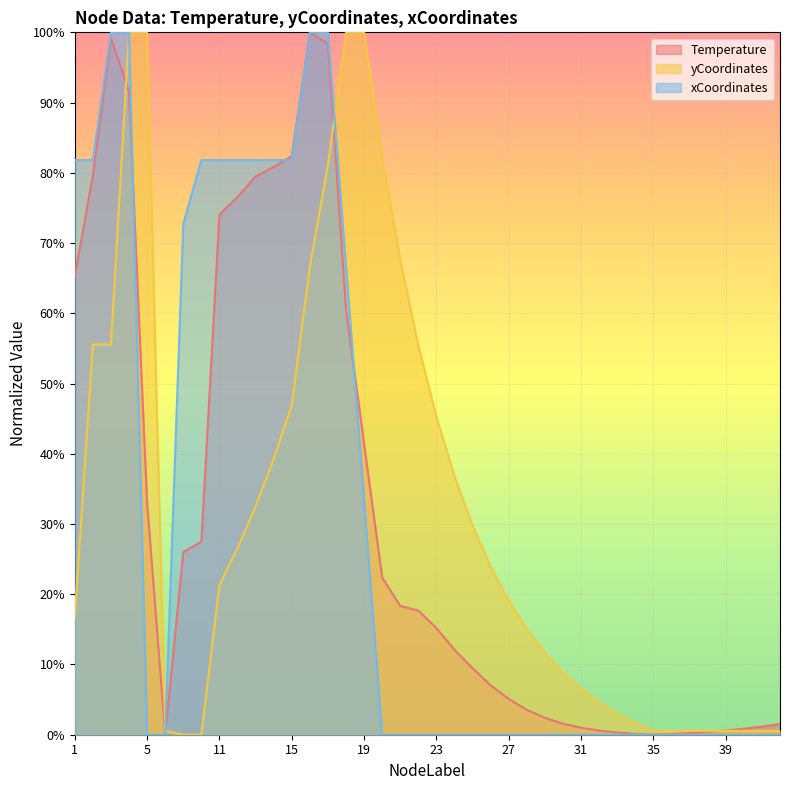

Is it true that yCoordinates equals 0.8 at 20?

True